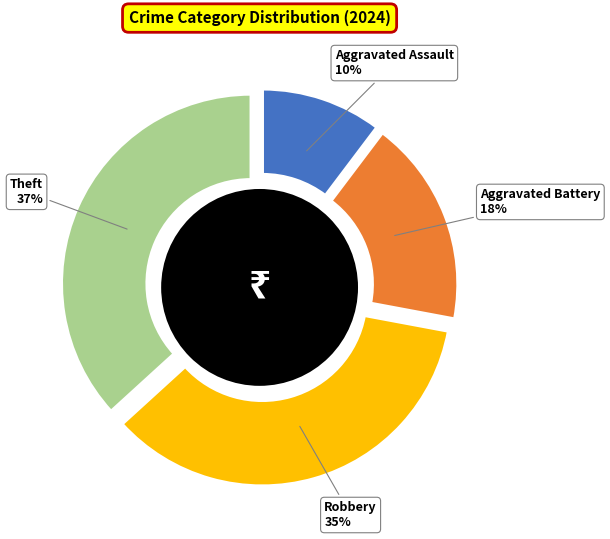

Is it true that Robbery is 23% of the pie?

False